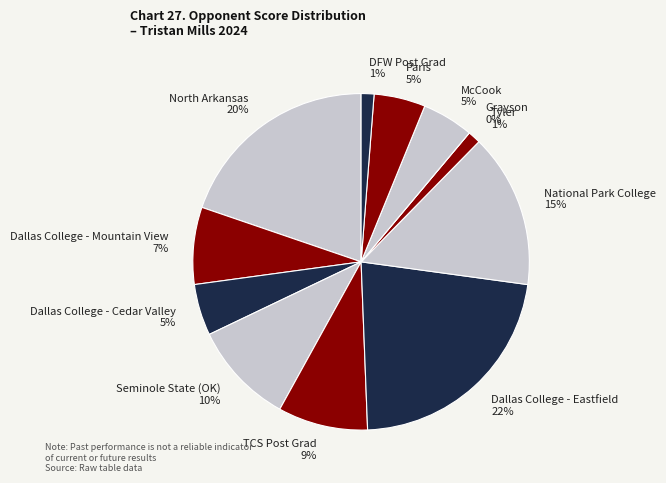

Is the sum of Dallas College - Cedar Valley and Grayson greater than half?

No